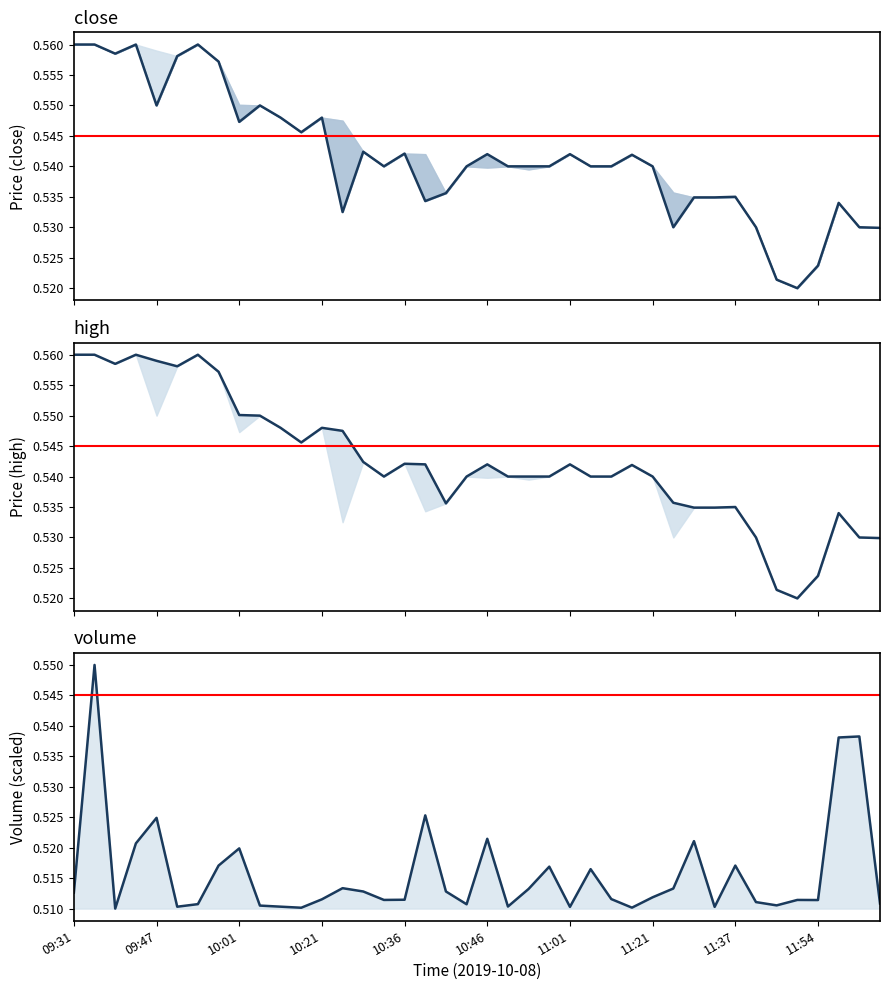

At how many categories does at least one series exceed 0?

40